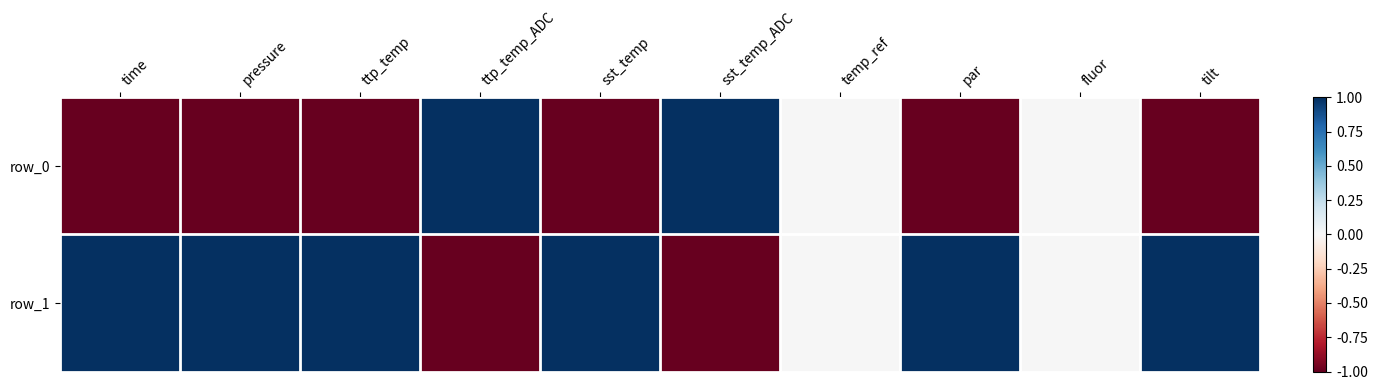

The value of row_0 at par is -2. True or false?

False